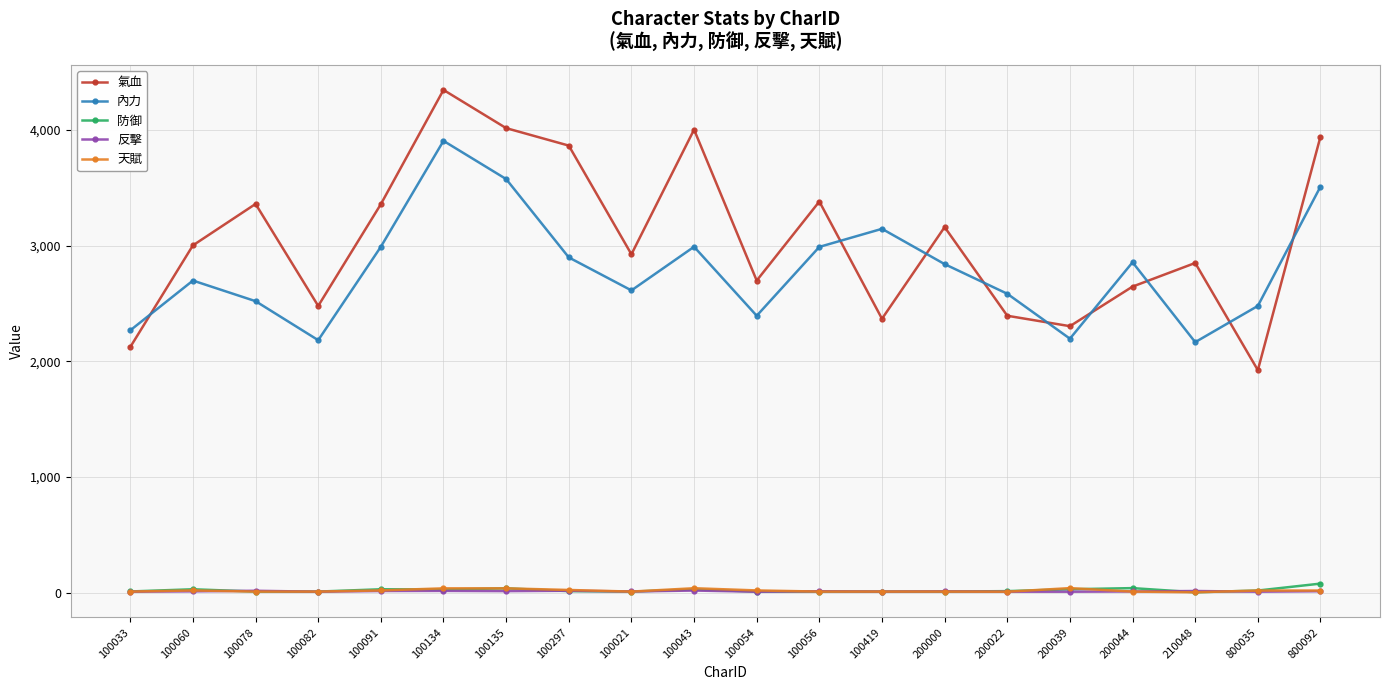

The value of 內力 at 100134 is 5657. True or false?

False